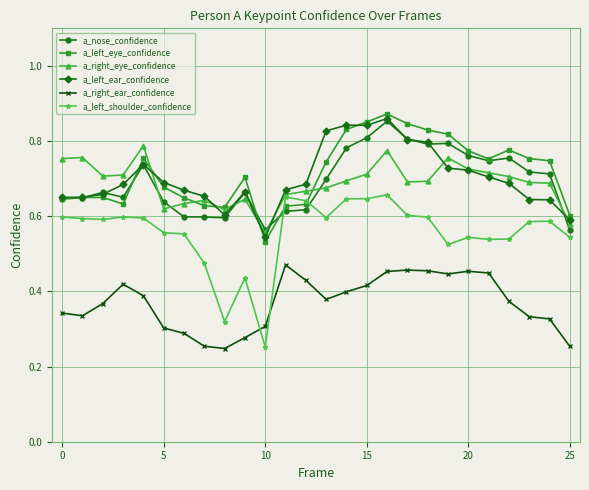

How many a_left_shoulder_confidence values are between 0 and 1?

26